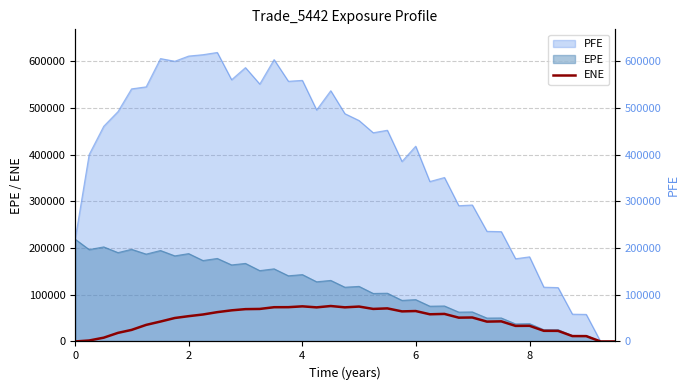

Where is the first local maximum?

4